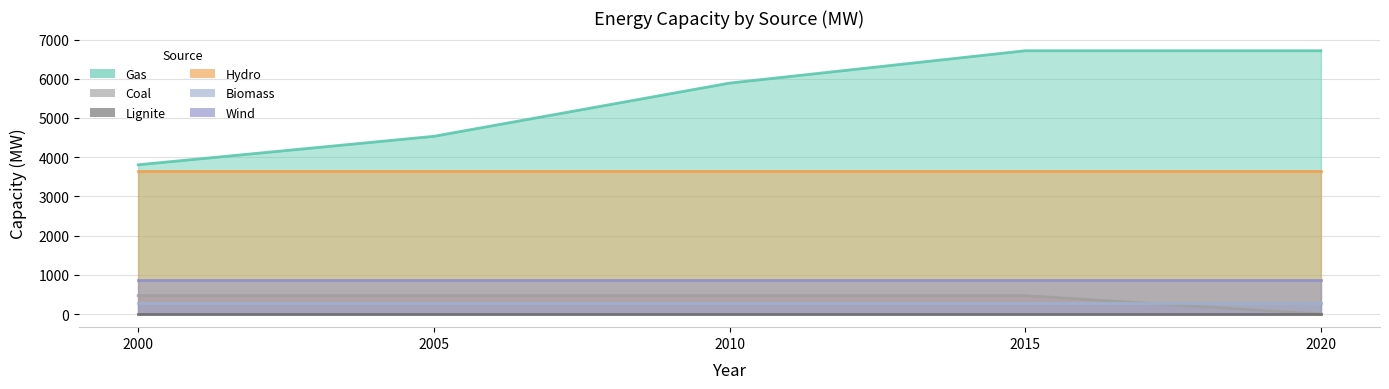

What is the difference between the highest and lowest values at 2005?

4532.5